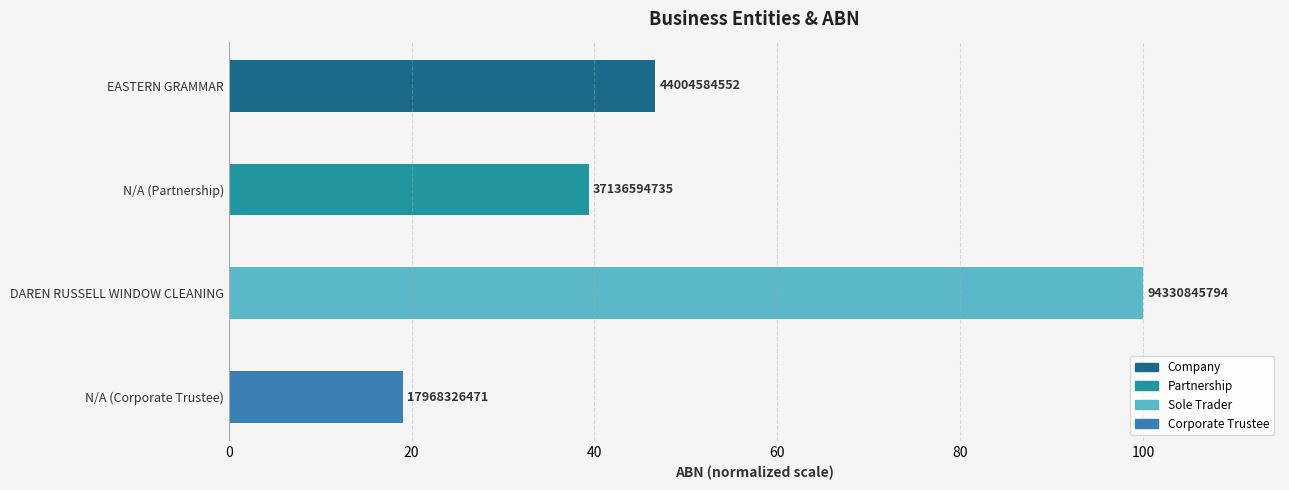

Are the bars horizontal?

Yes